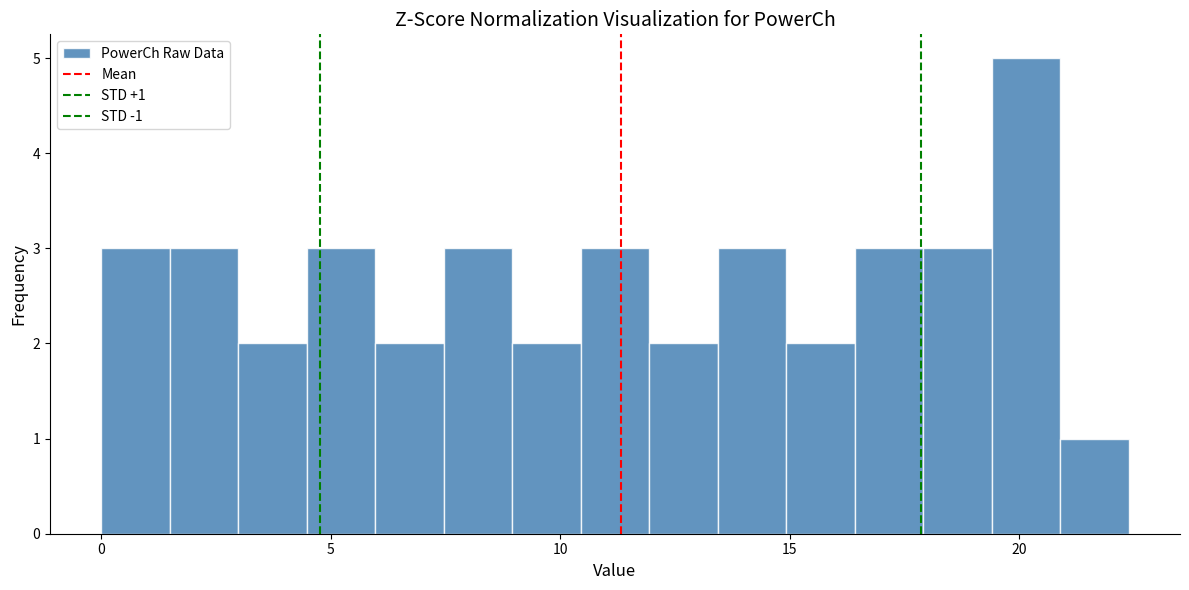

Around what value on the x-axis is the tallest bar? Give the approximate position of its centre, as read against the axis.

20.0